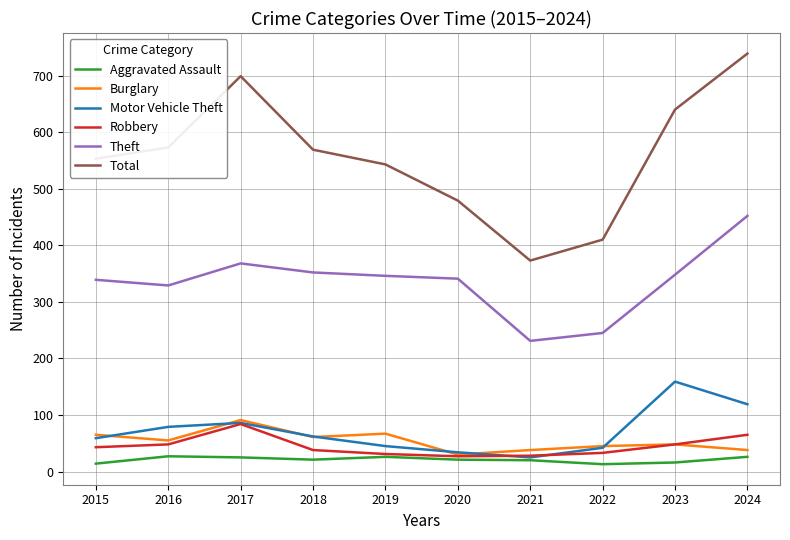

Rank the series by their maximum value, from highest to lowest.

Total, Theft, Motor Vehicle Theft, Burglary, Robbery, Aggravated Assault